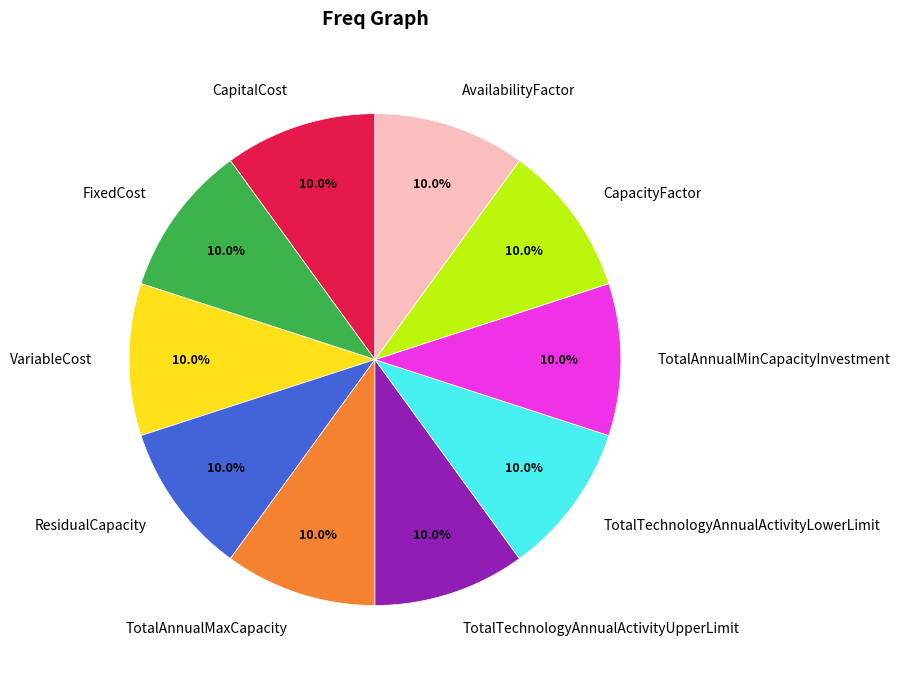

Combined, what portion of the pie is TotalAnnualMinCapacityInvestment and ResidualCapacity?

20.0%